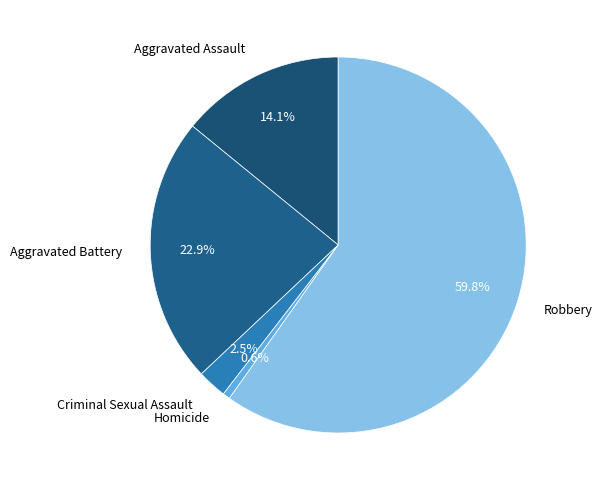

Which slice is the smallest?

Homicide